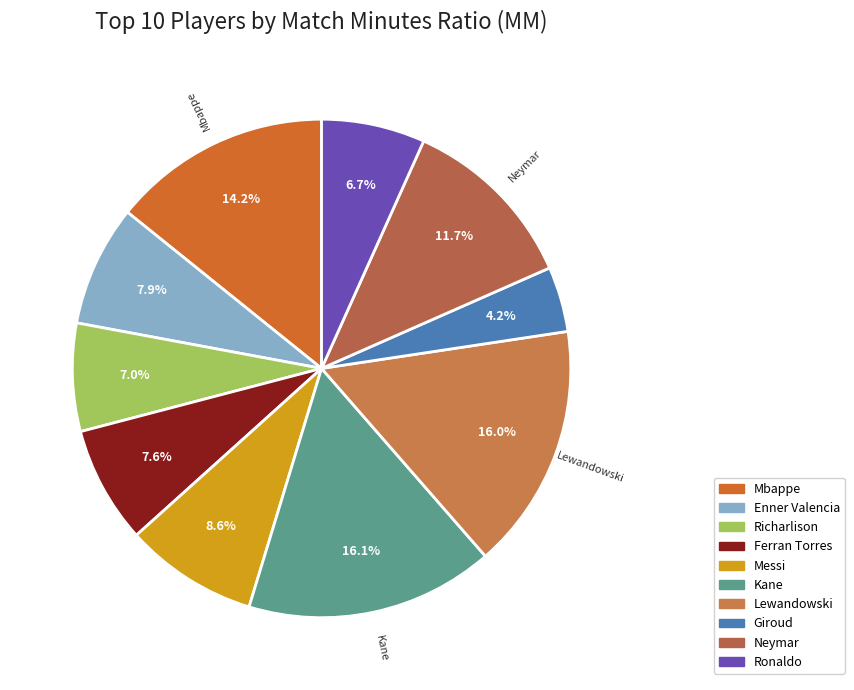

What is the smallest slice in the pie chart?

Giroud